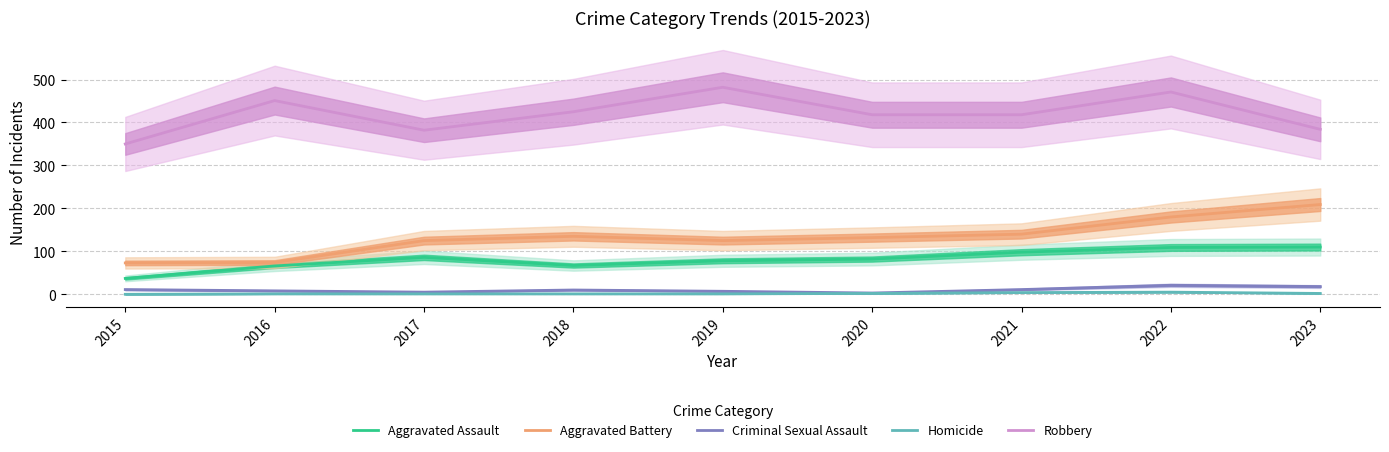

Between 2018 and 2020, which series saw the biggest shift?

Aggravated Assault